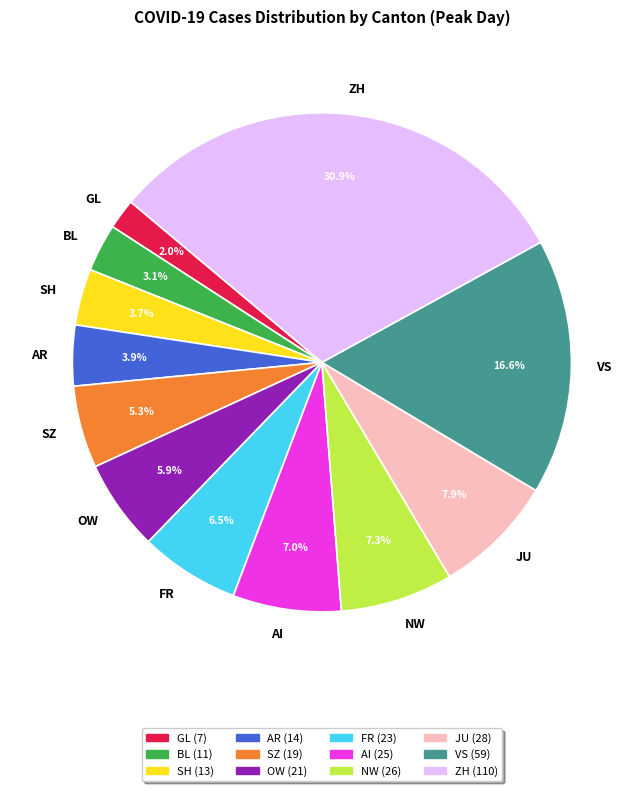

How many slices are in this pie chart?

12